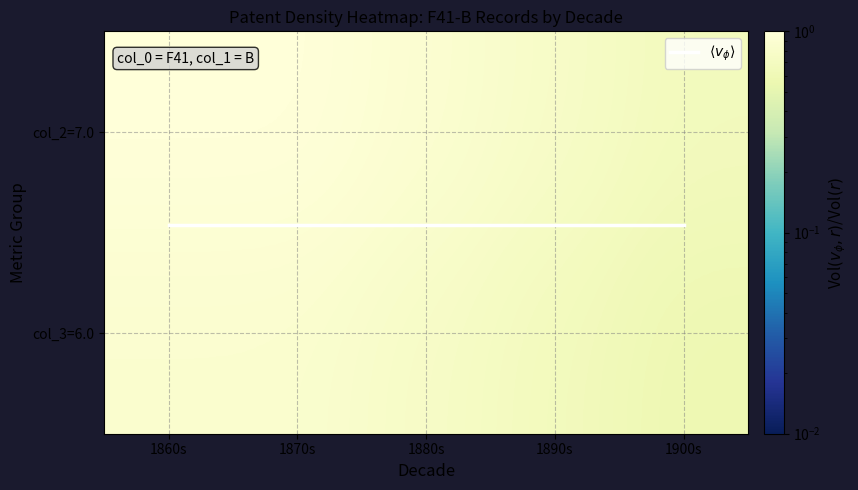

The value of col_3=6.0 at 1890s is 1.1. True or false?

False